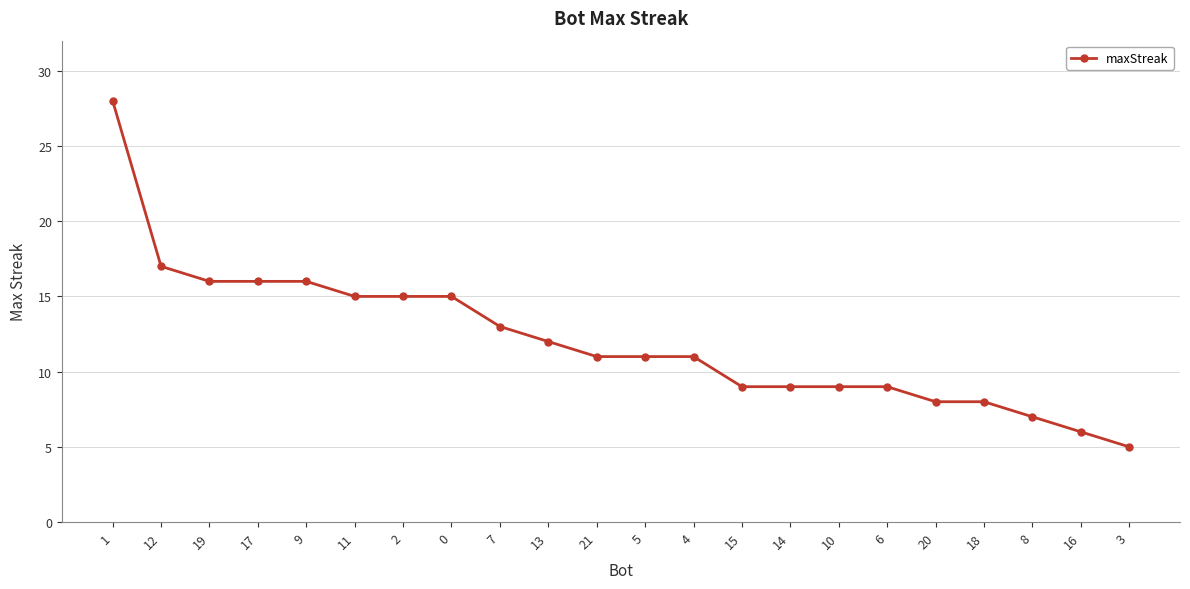

How many lines are shown in the chart?

1